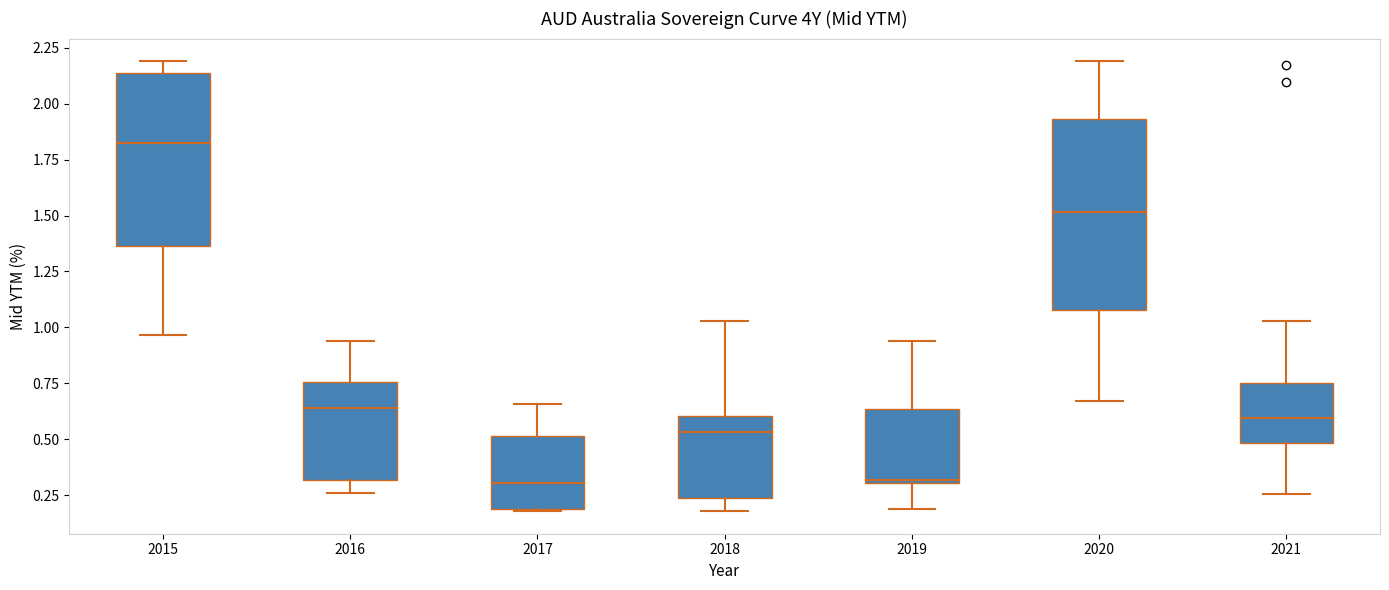

Reading left to right, transcribe this box plot: for each box, give where its median line is, the range the box spans, and where its two whiskers end, as read against the y-axis. The values are not printed on the chart, so give them approximately, as read against the axis.

2015: median 1.85, box 1.35 to 2.15, whiskers 0.95 to 2.20
2016: median 0.65, box 0.30 to 0.75, whiskers 0.25 to 0.95
2017: median 0.30, box 0.20 to 0.50, whiskers 0.20 to 0.65
2018: median 0.55, box 0.25 to 0.60, whiskers 0.20 to 1.05
2019: median 0.30, box 0.30 to 0.65, whiskers 0.20 to 0.95
2020: median 1.50, box 1.10 to 1.95, whiskers 0.65 to 2.20
2021: median 0.60, box 0.50 to 0.75, whiskers 0.25 to 1.05